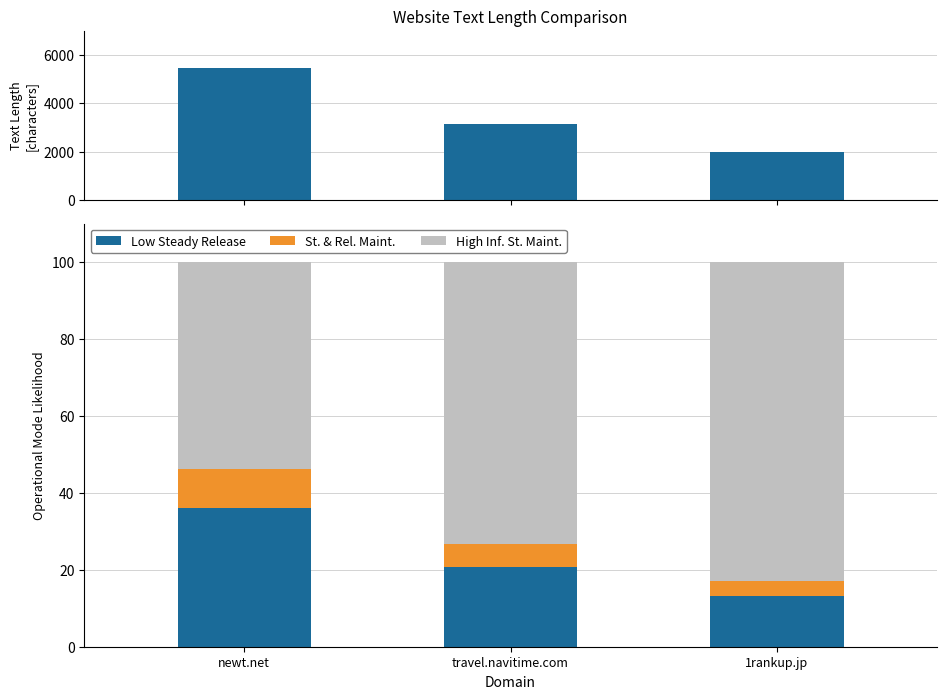

The value of text_len at 1rankup.jp is 3571.9. True or false?

False